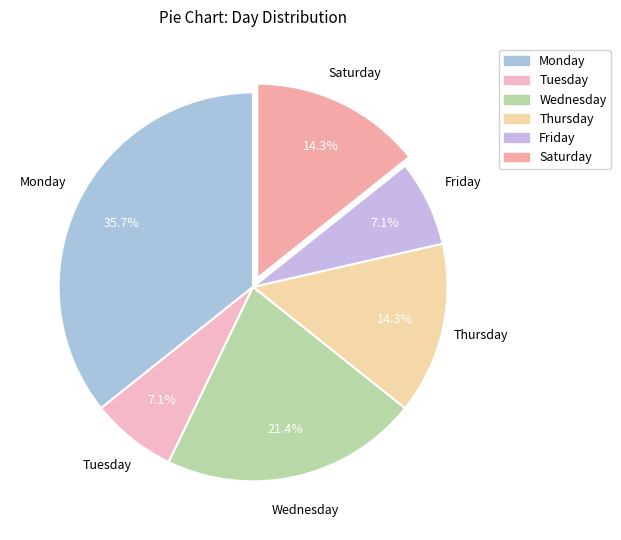

Approximately how many times larger is the value at Thursday compared to Wednesday?

0.7